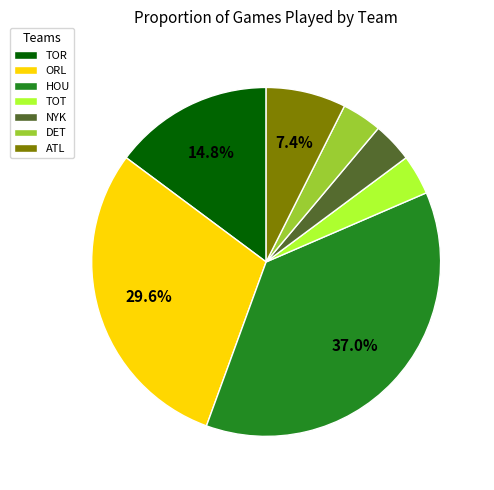

What portion of the pie excludes HOU?

63.0%